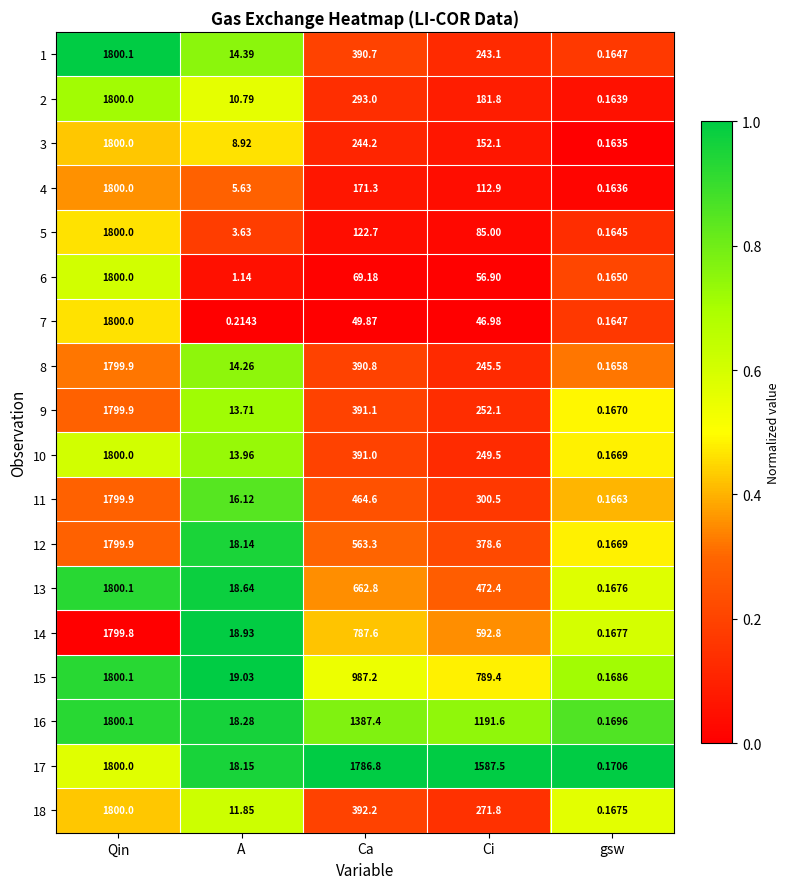

At which label does 1 first exceed 243?

Qin